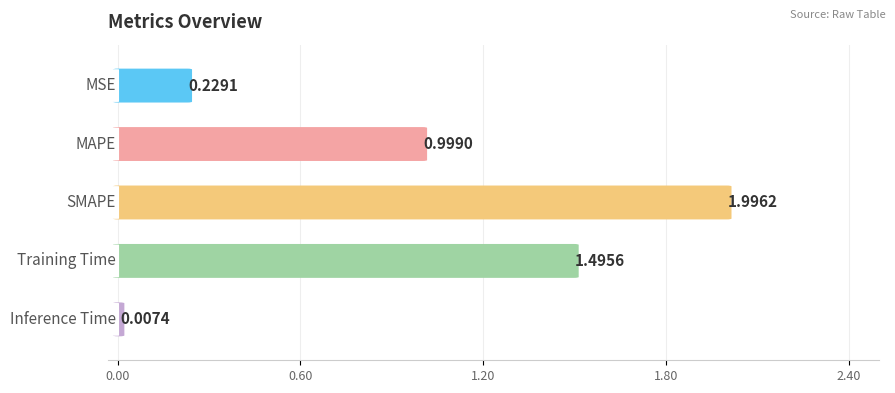

At which category does the chart reach its peak across all series?

SMAPE